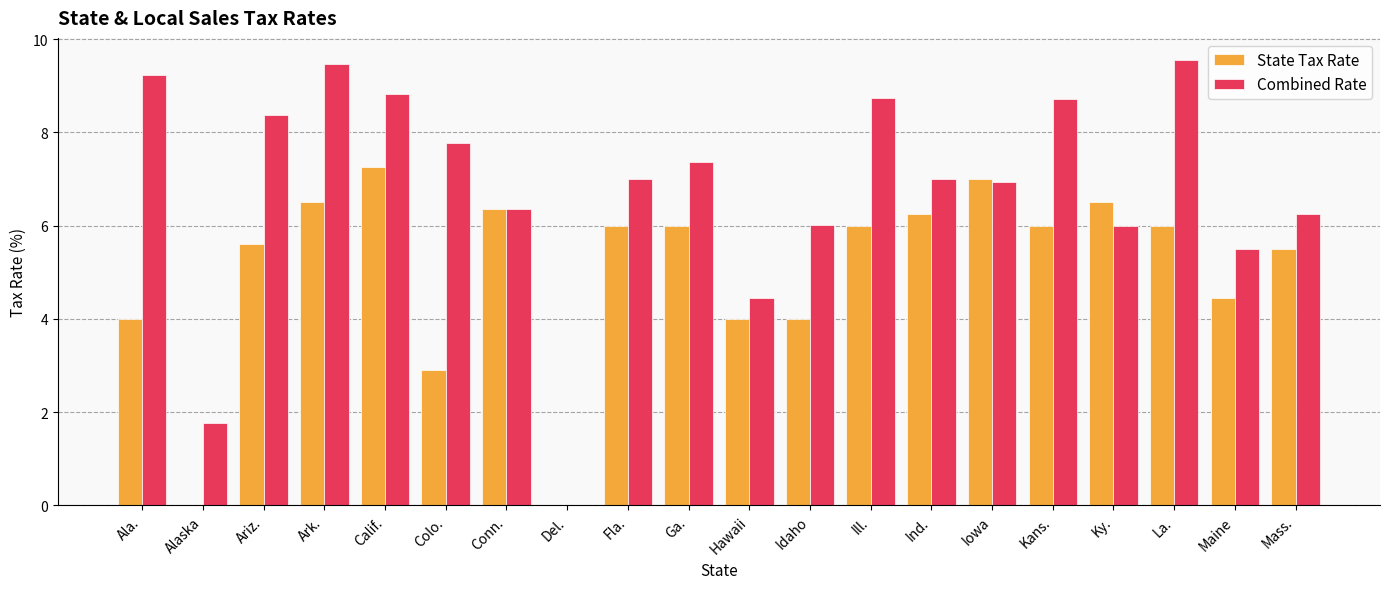

Which series has the largest total across all categories?

Combined Rate